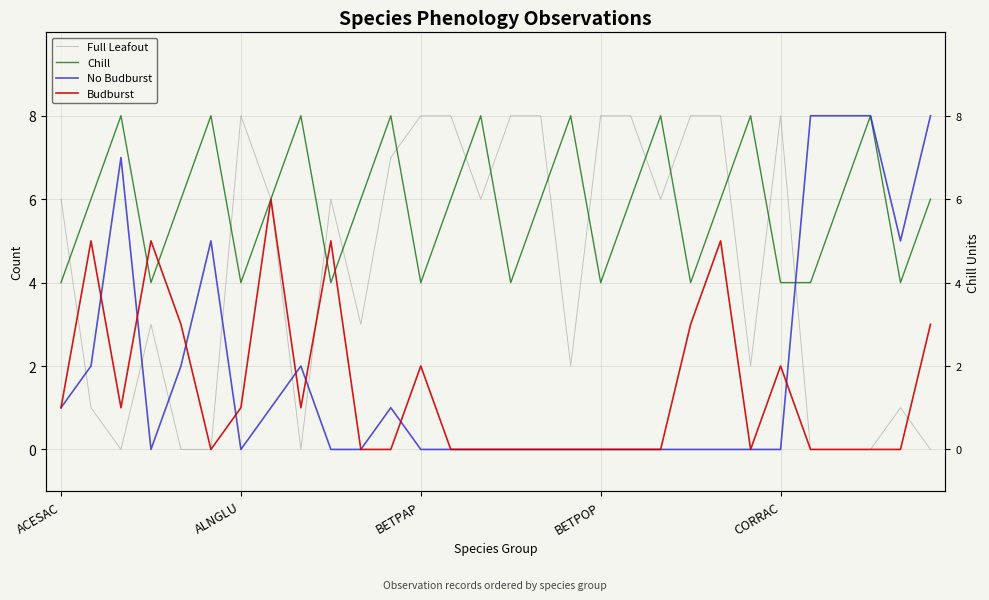

How many lines are shown in the chart?

4